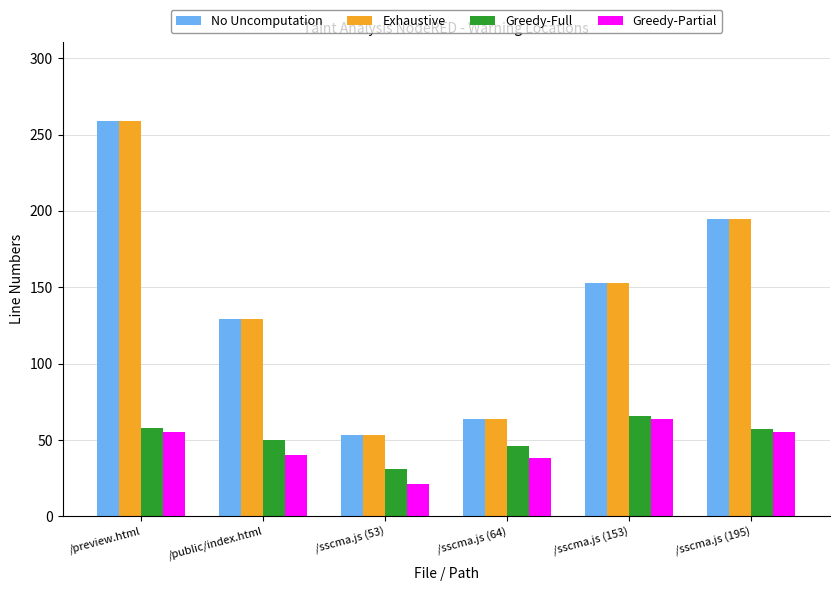

What are all the series names shown in the legend?

No Uncomputation, Exhaustive, Greedy-Full, Greedy-Partial